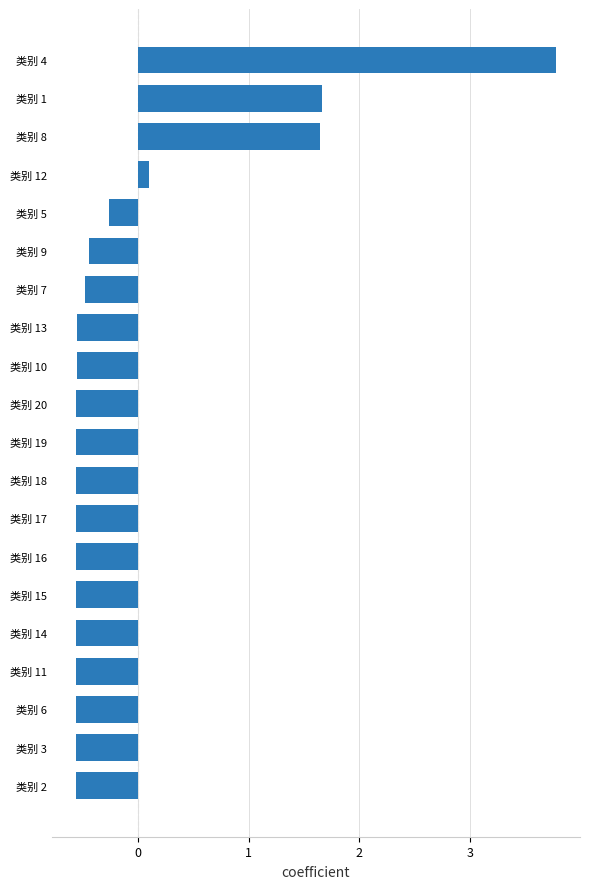

What is the maximum value shown in the chart?

3.8